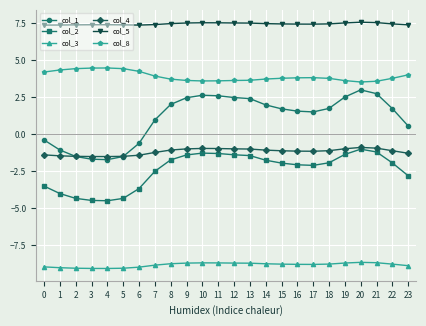

What is the greatest value displayed?

7.6